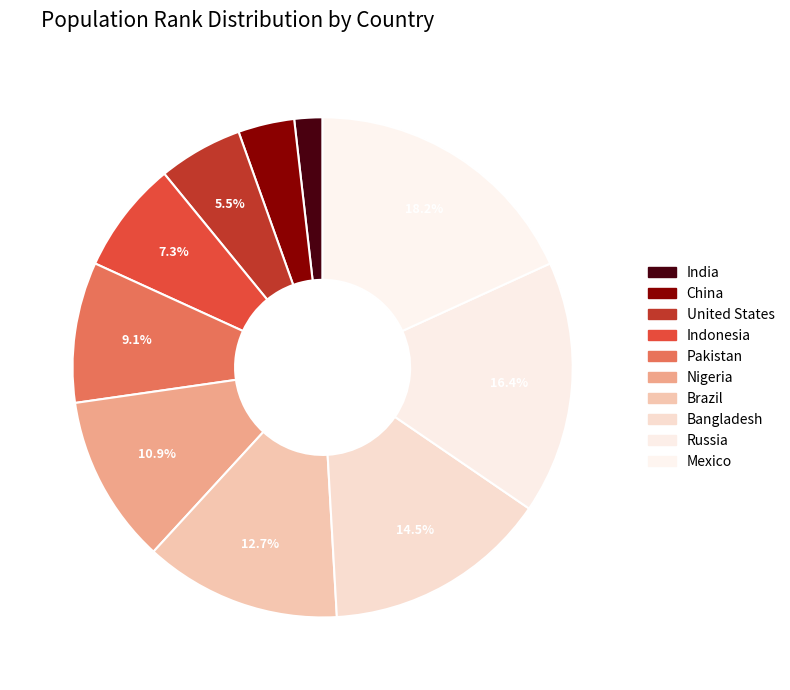

Does Brazil represent more than half of the total?

No